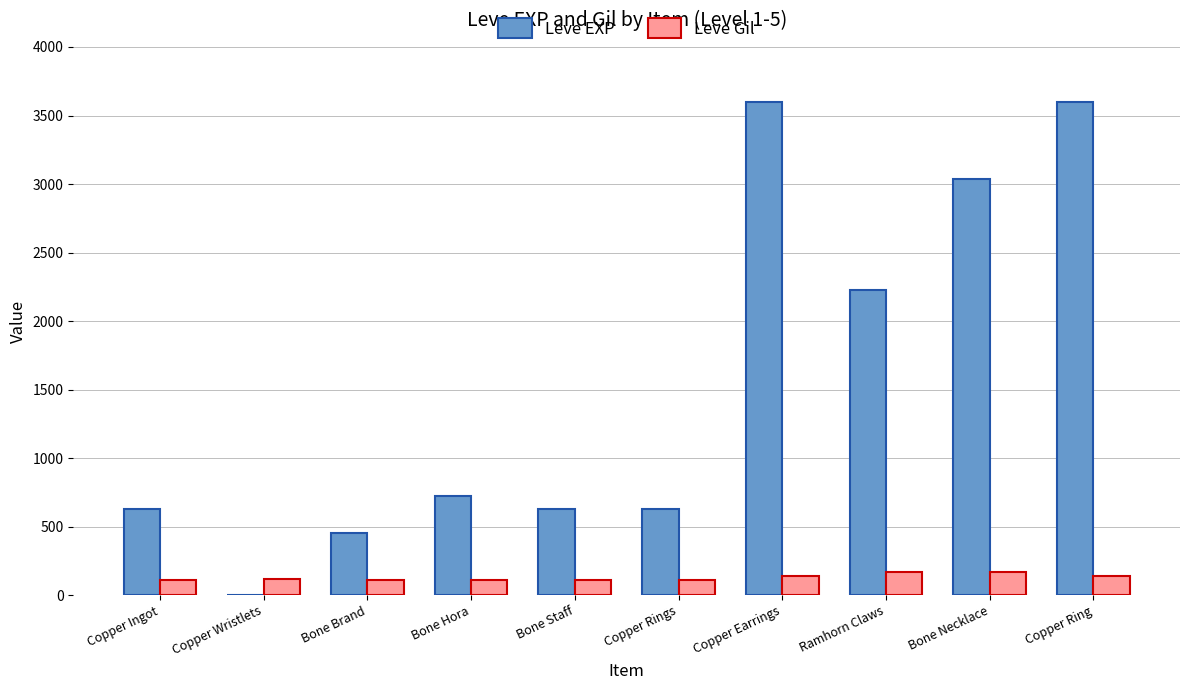

How many distinct data groups are displayed?

2